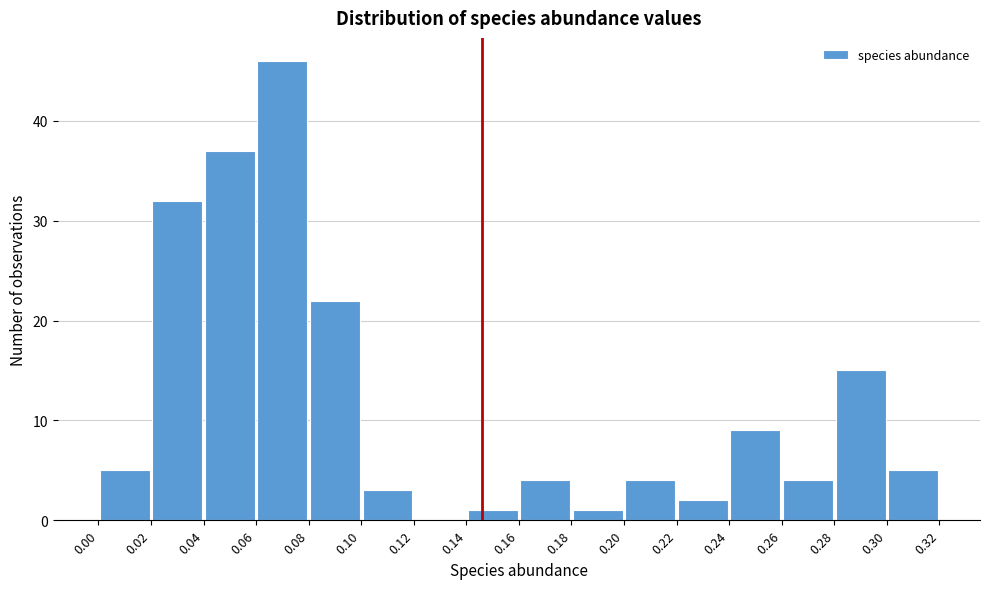

Reading left to right, transcribe this chart: for each bar, give the range it covers on the x-axis and its height. The values are not printed on the chart, so give them approximately, as read against the axis.

0.00 to 0.02: 5
0.02 to 0.04: 32
0.04 to 0.06: 37
0.06 to 0.08: 46
0.08 to 0.10: 22
0.10 to 0.12: 3
0.12 to 0.14: 0
0.14 to 0.16: 1
0.16 to 0.18: 4
0.18 to 0.20: 1
0.20 to 0.22: 4
0.22 to 0.24: 2
0.24 to 0.26: 9
0.26 to 0.28: 4
0.28 to 0.30: 15
0.30 to 0.32: 5